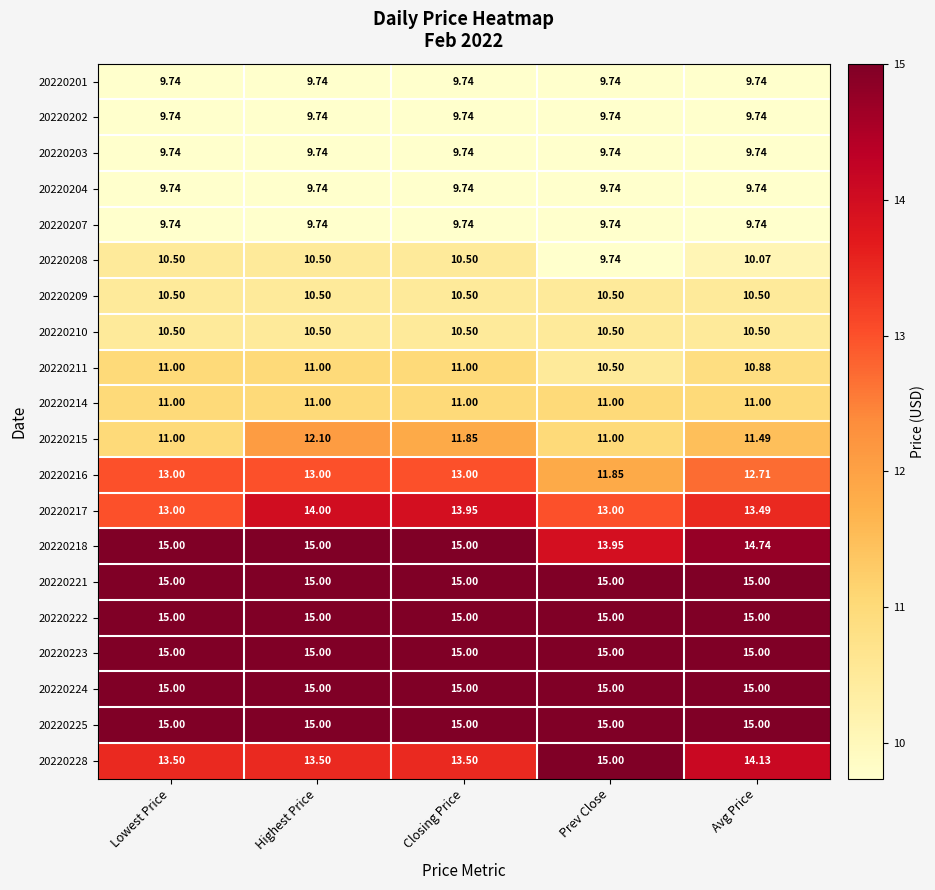

At which category is the sum across all series the highest?

Highest Price